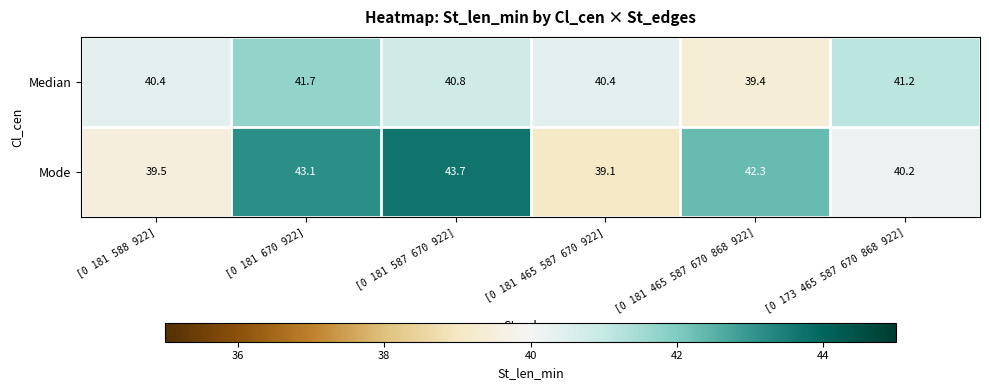

List the series in order of their overall mean, lowest first.

Median, Mode